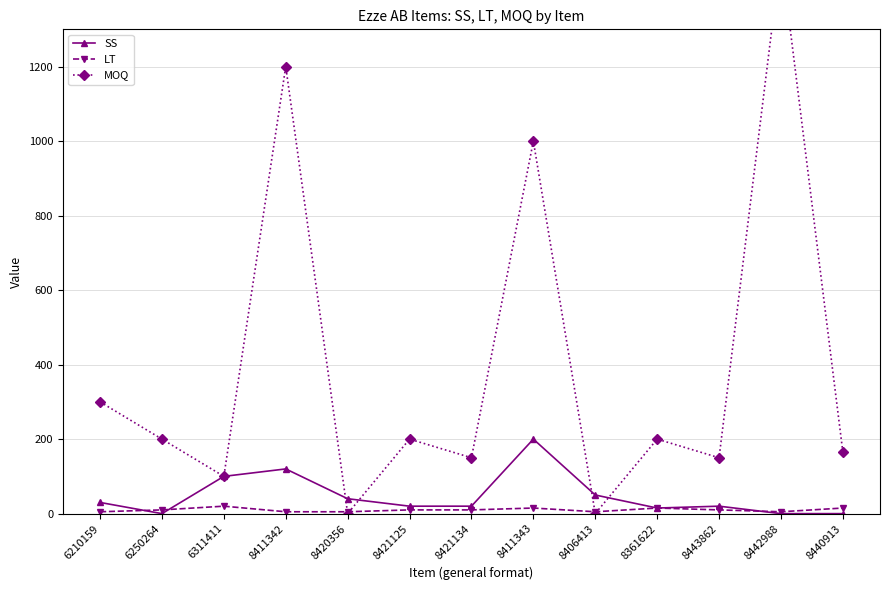

What is the label of the 8th point from the right?

8421125